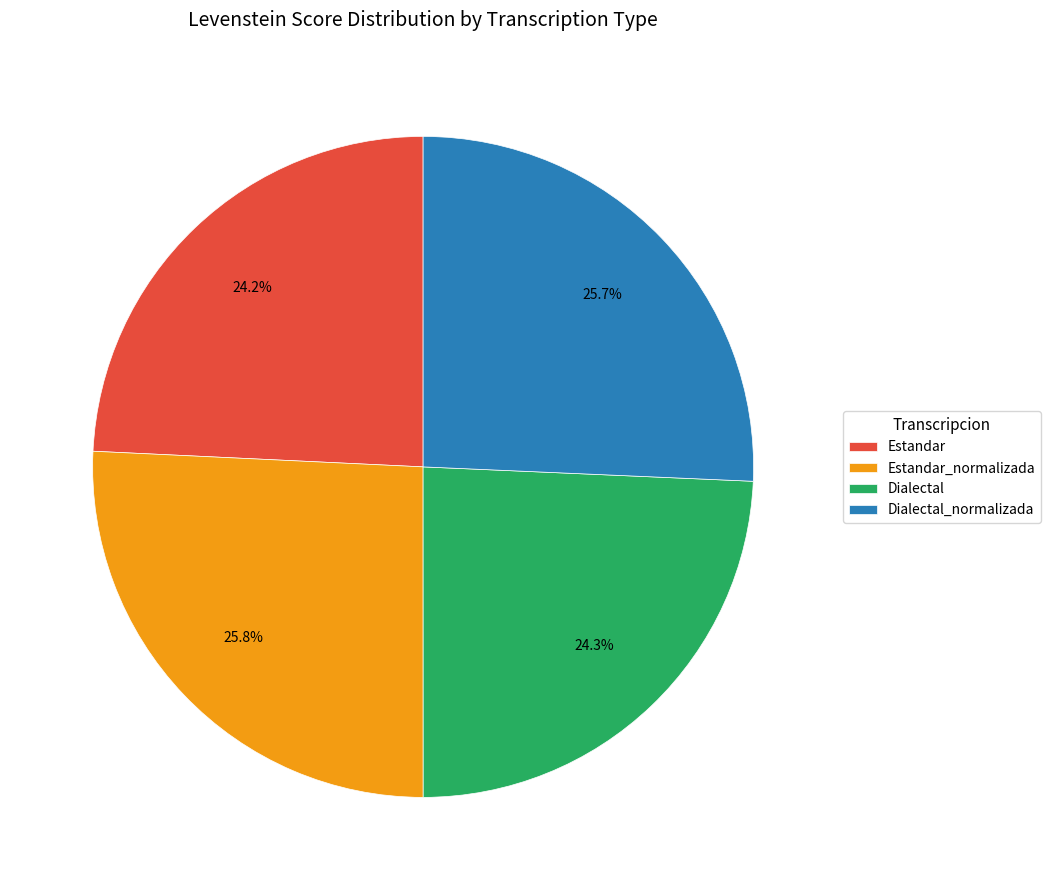

Is the sum of Estandar_normalizada and Dialectal greater than half?

Yes